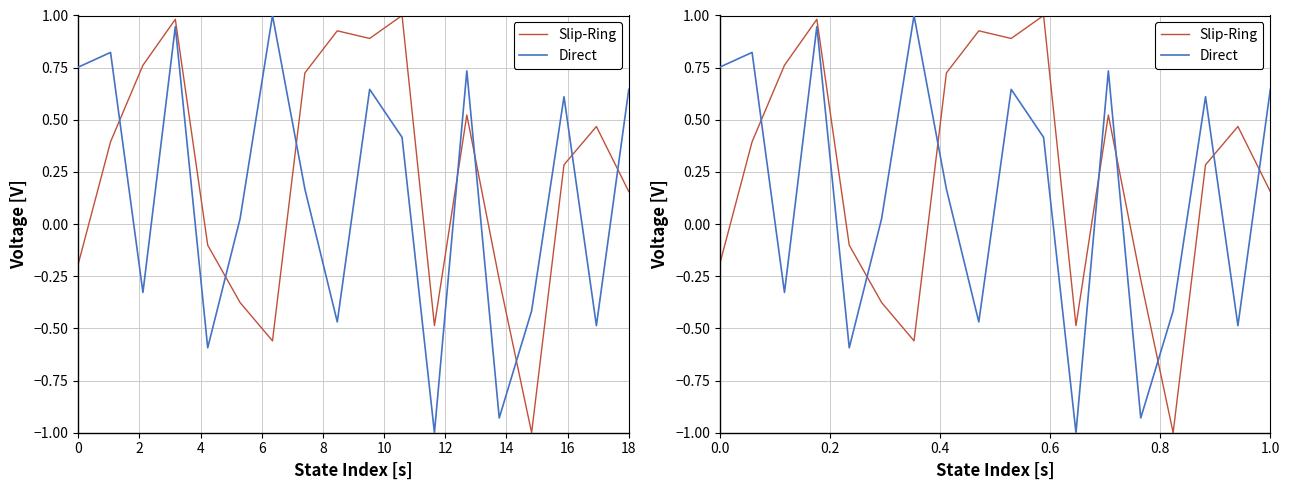

What is the difference between the maximum and minimum values in the Slip-Ring series?

2.0